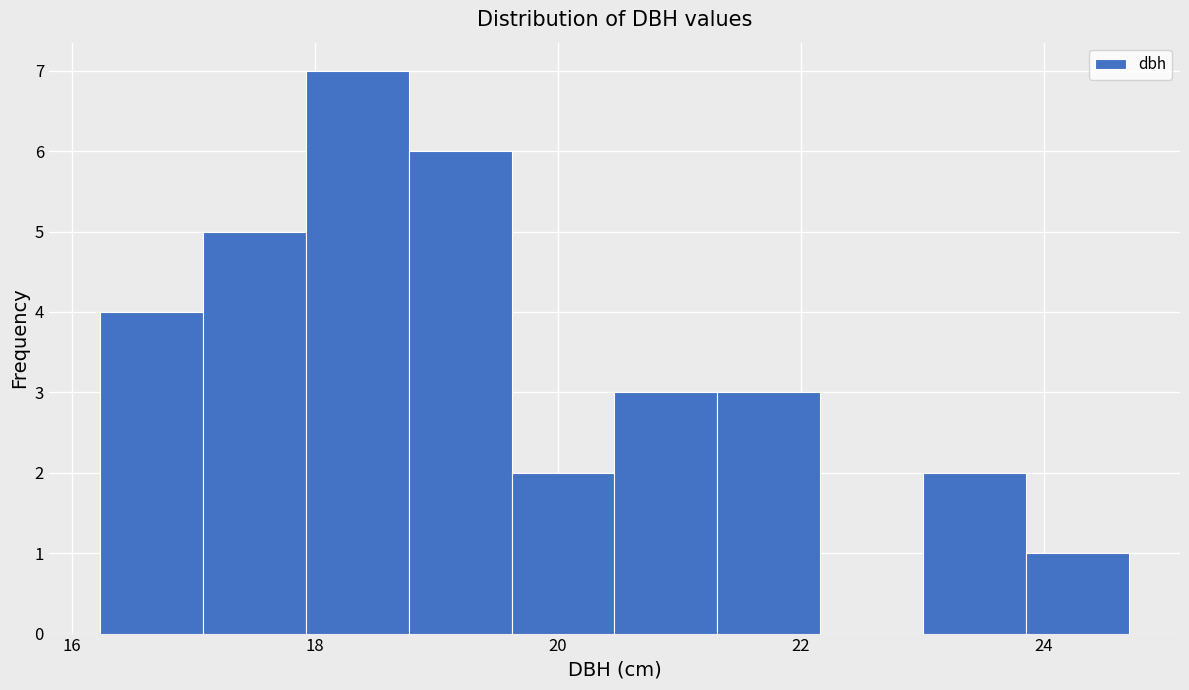

What is the height of the bar covering 19.6 to 20.4 on the x-axis? Neither the bar edges nor the heights are printed on the chart, so give them approximately, as read against the axes.

2